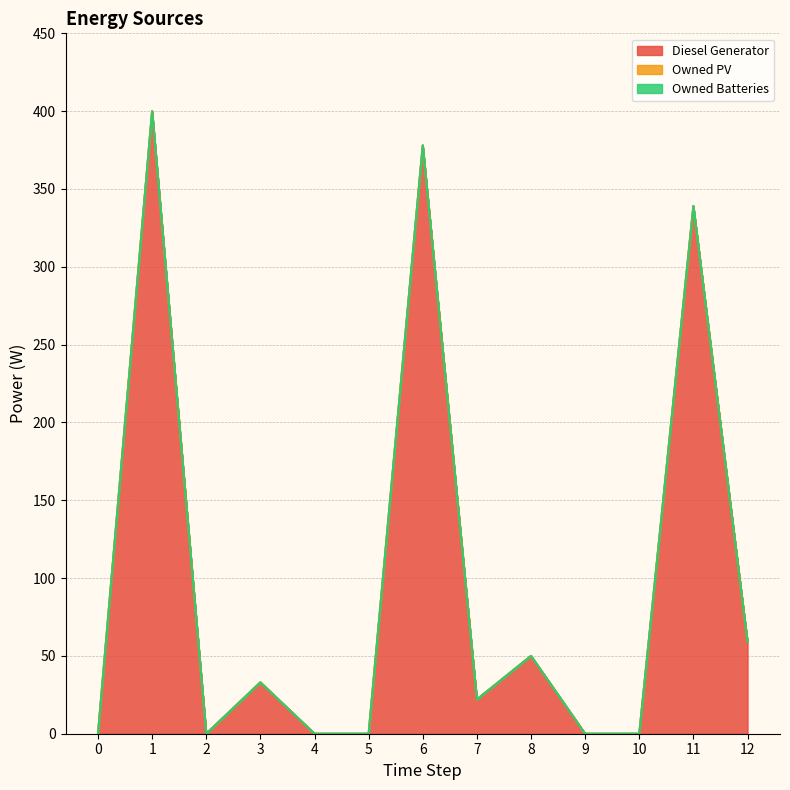

The value of Owned PV at 10 is 0. True or false?

True